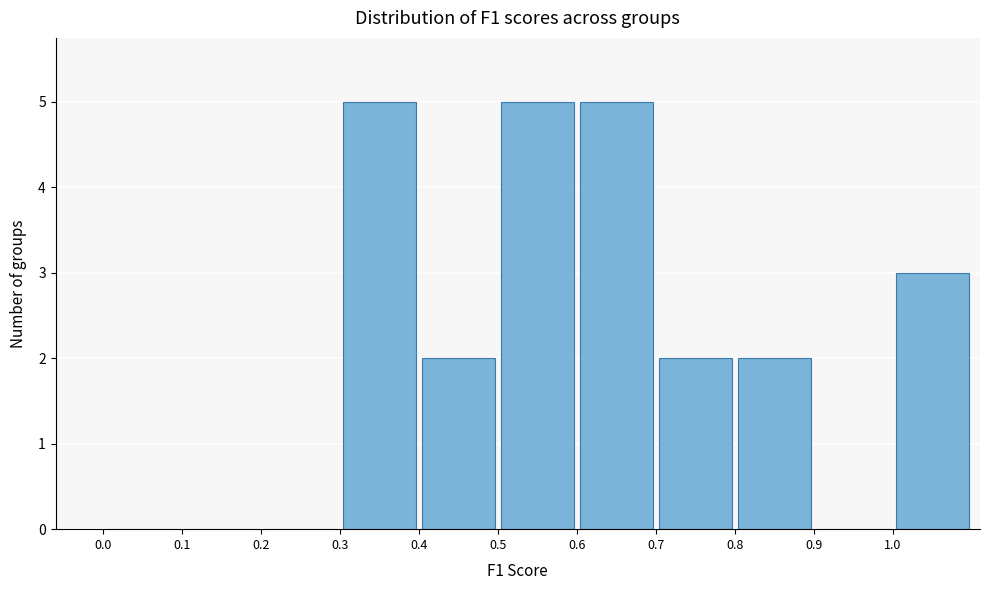

Reading left to right, transcribe this chart: for each bar, give the range it covers on the x-axis and its height. The values are not printed on the chart, so give them approximately, as read against the axis.

0.0 to 0.1: 0
0.1 to 0.2: 0
0.2 to 0.3: 0
0.3 to 0.4: 5
0.4 to 0.5: 2
0.5 to 0.6: 5
0.6 to 0.7: 5
0.7 to 0.8: 2
0.8 to 0.9: 2
0.9 to 1.0: 0
1.0 to 1.1: 3